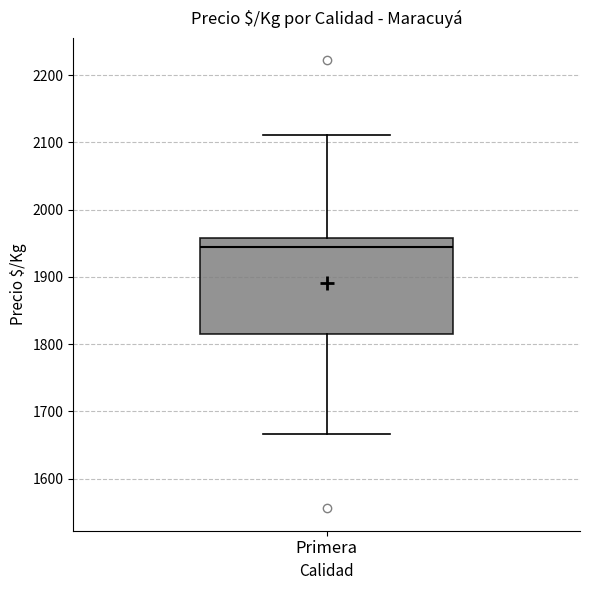

Read this box plot against the y-axis: the position of the median line, the range covered by the box, and the ends of both whiskers. The values are not printed on the chart, so give them approximately, as read against the axis.

median 1940, box 1820 to 1960, whiskers 1670 to 2110